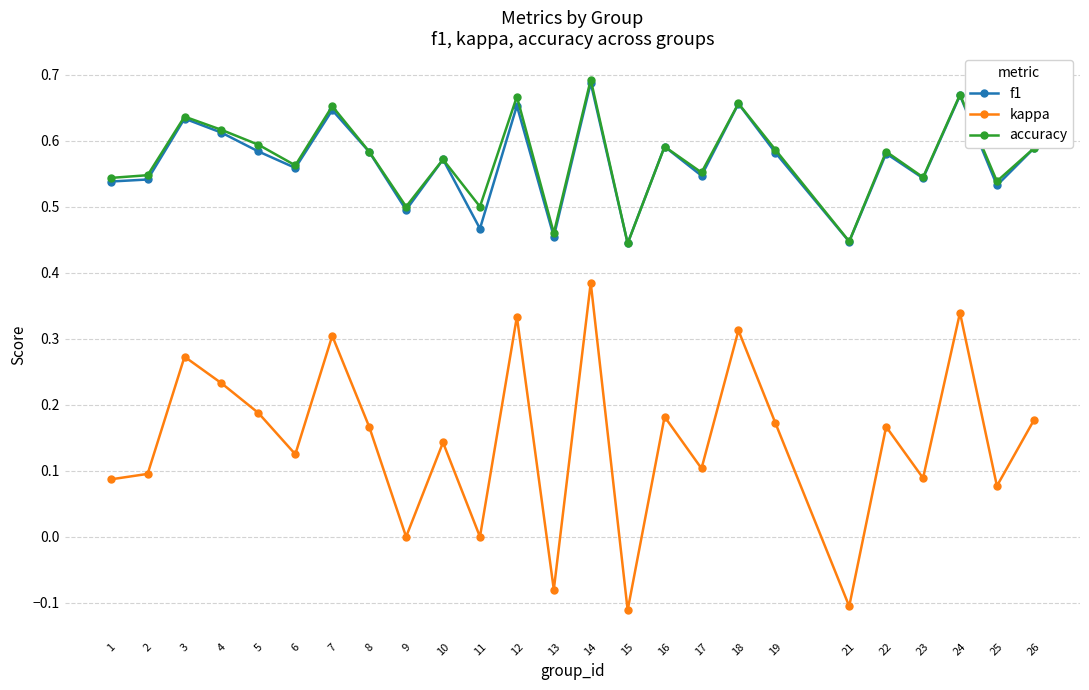

What is the total value across all series at 25?

1.1